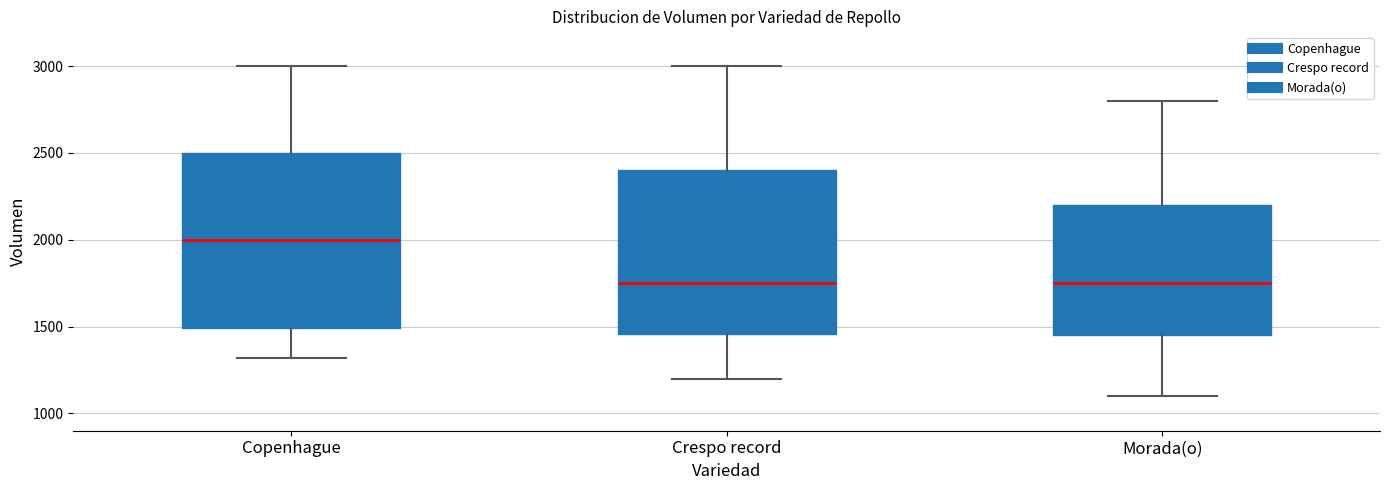

Which box is the tallest, from its lower edge to its upper edge?

Copenhague